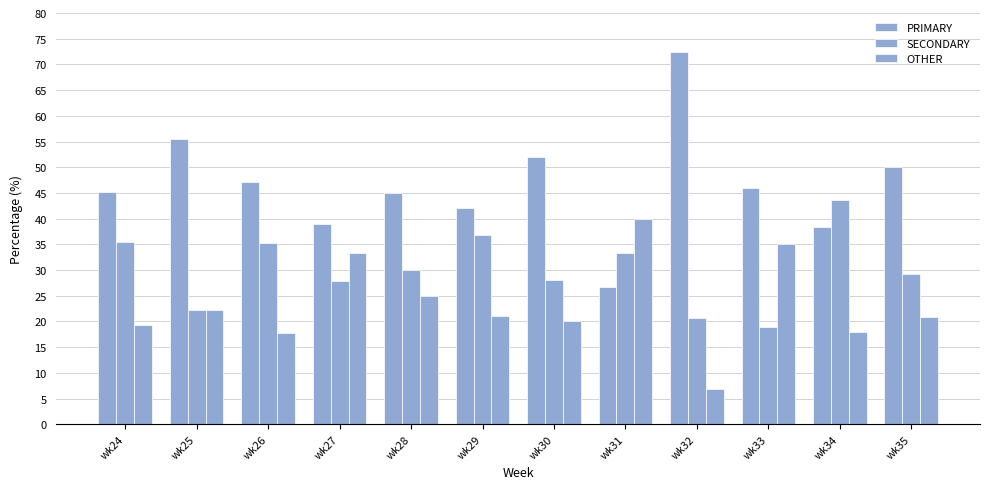

Are the bars grouped side by side (vs. stacked)?

Yes